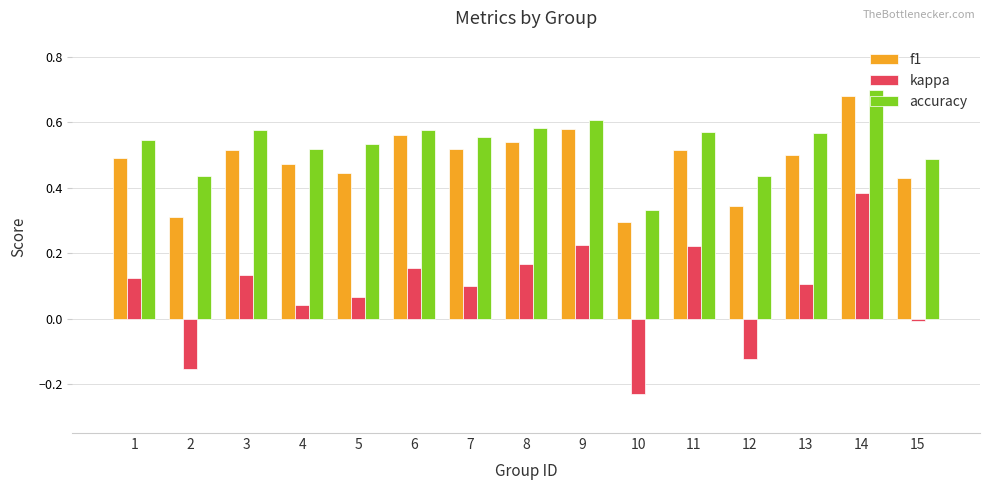

Which series has the largest total across all categories?

accuracy